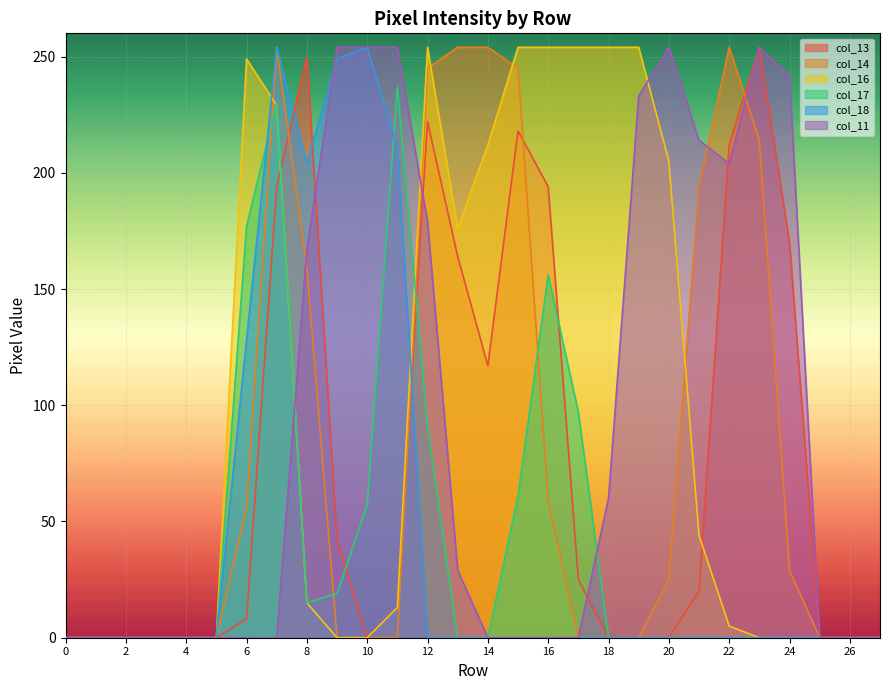

What is the value of the col_16 point at the 15th from the left?

212